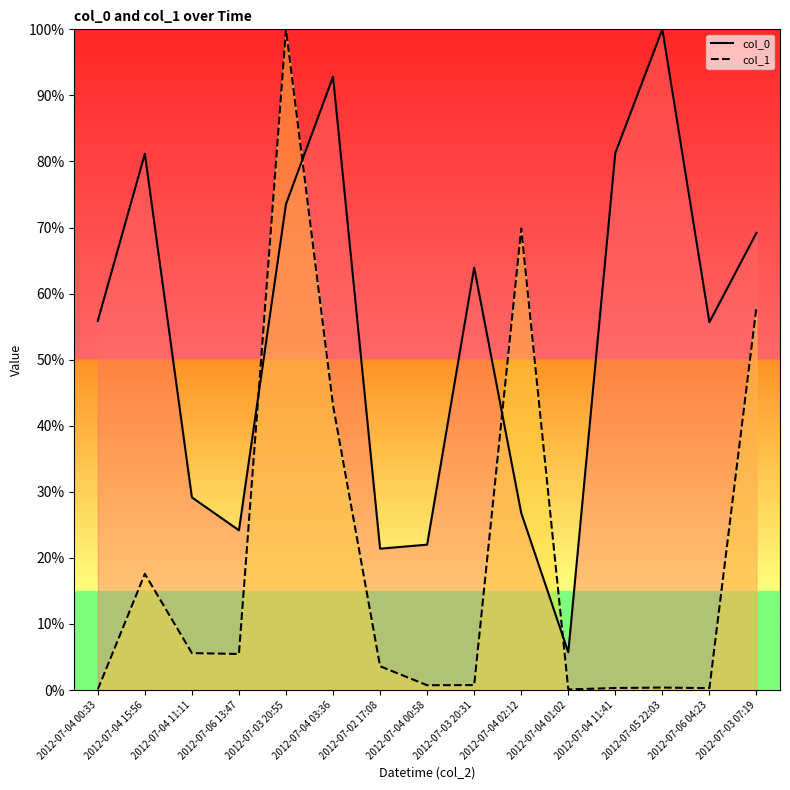

Between which two adjacent categories do col_1 and col_0 first intersect?

2012-07-06 13:47 and 2012-07-03 20:55